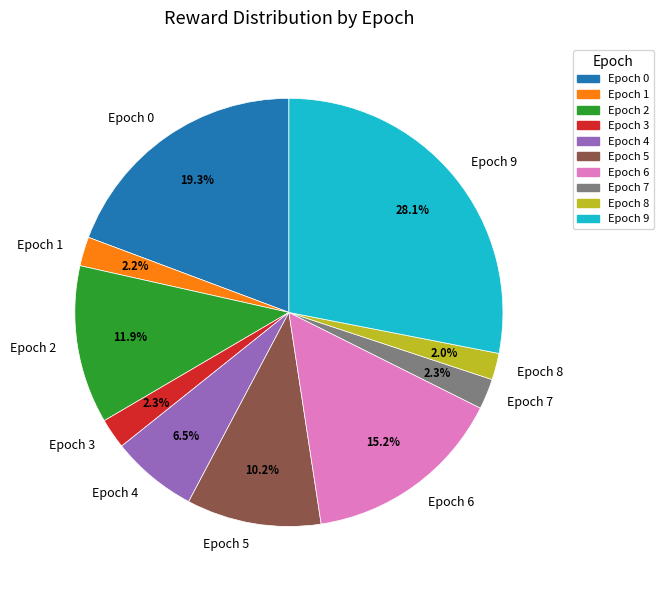

Which category has the biggest portion of the pie?

Epoch 9